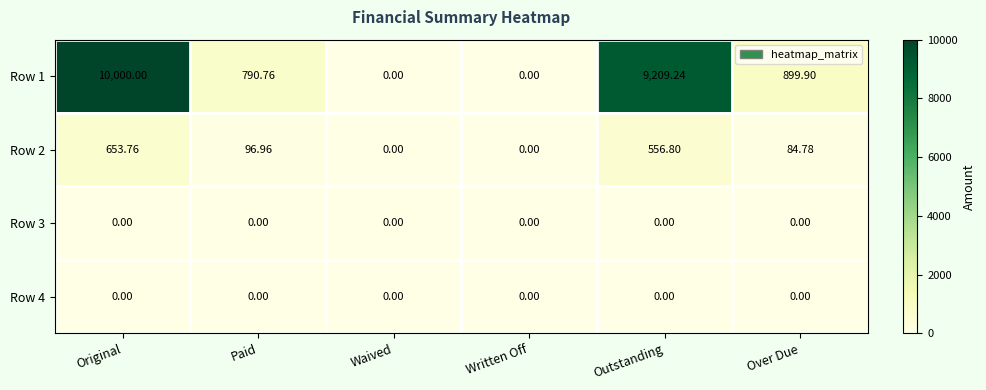

Which category has the highest value across all series?

Original